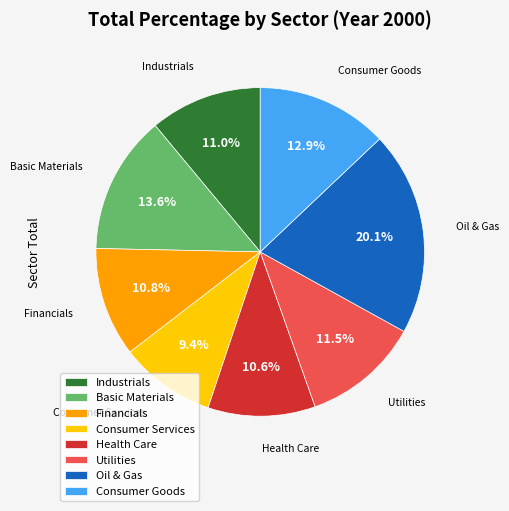

How many slices are in this pie chart?

8